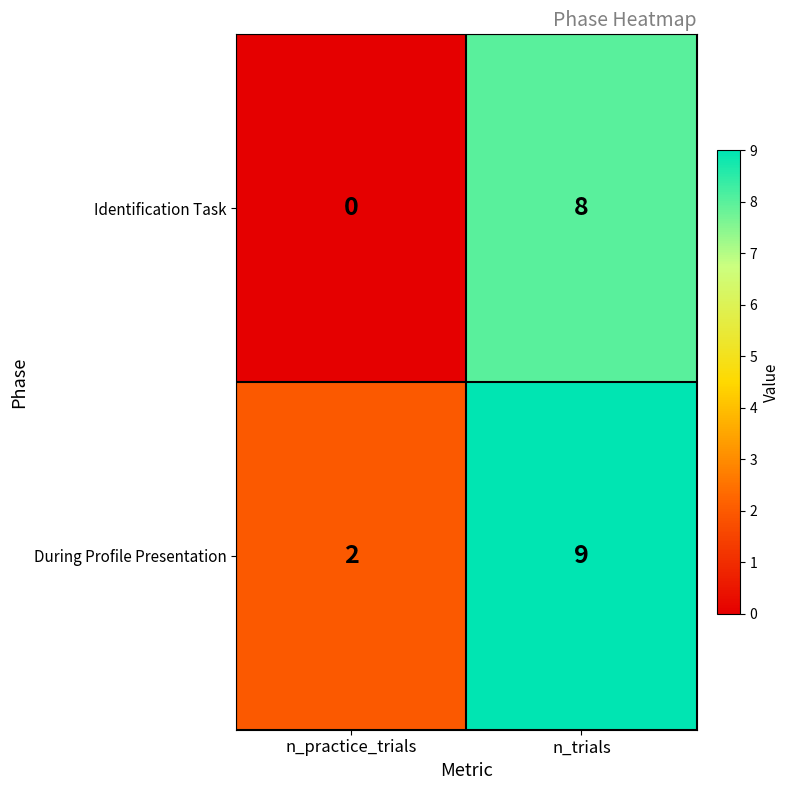

List the series in order of their peak value, lowest first.

Identification Task, During Profile Presentation